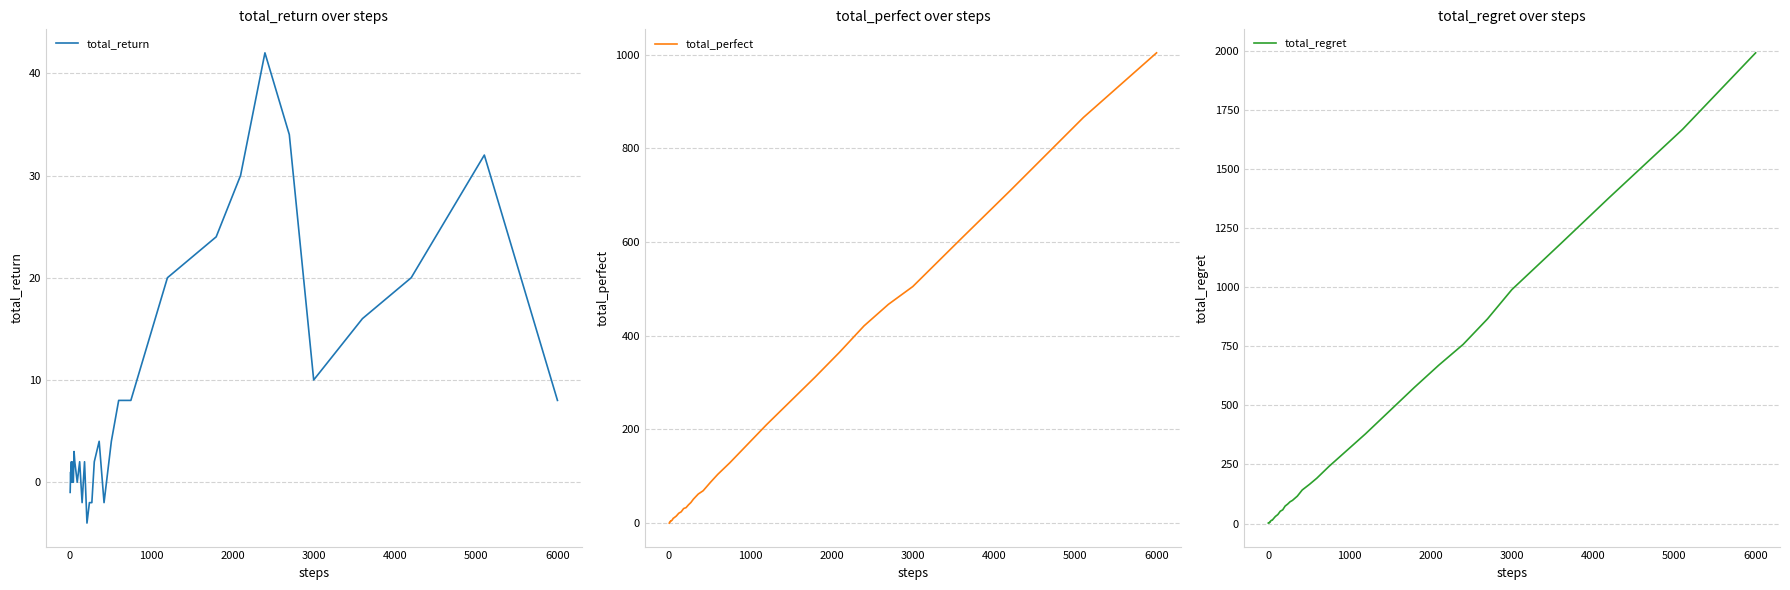

How many data points in total_return are less than 2?

17